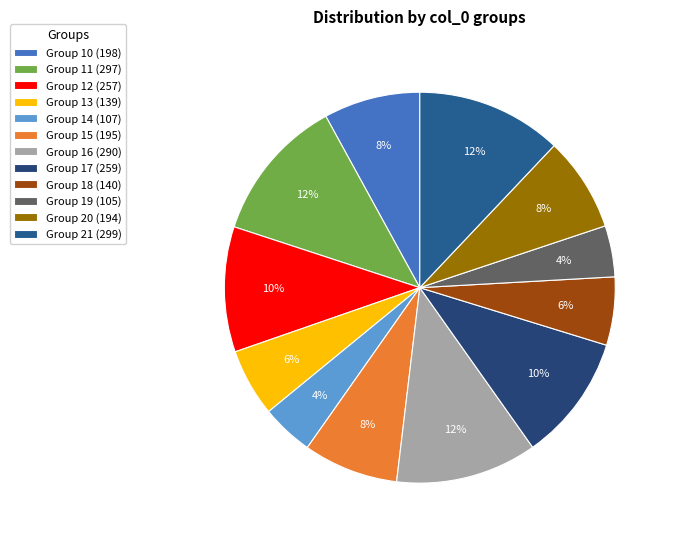

How many slices are in this pie chart?

12